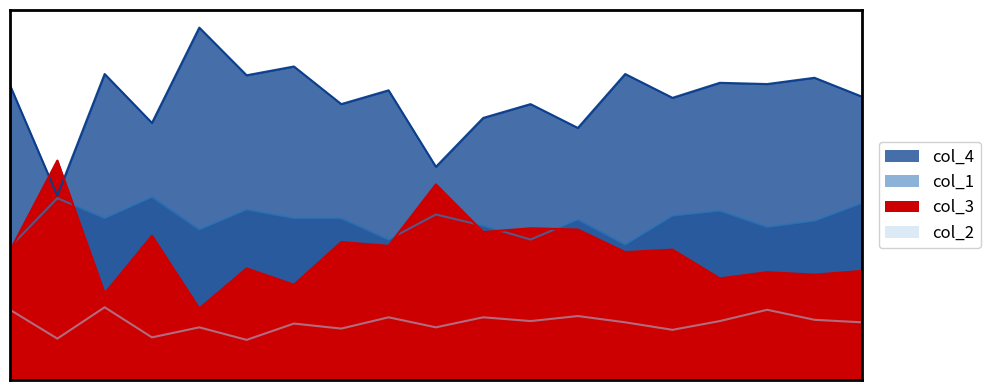

The value of col_2 at 2 is 88. True or false?

False